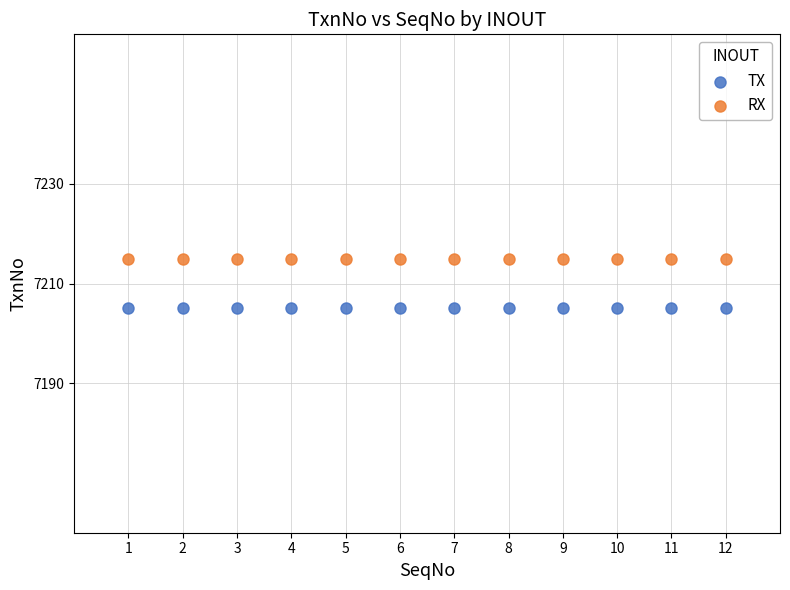

Which series reaches the minimum Y coordinate?

TX